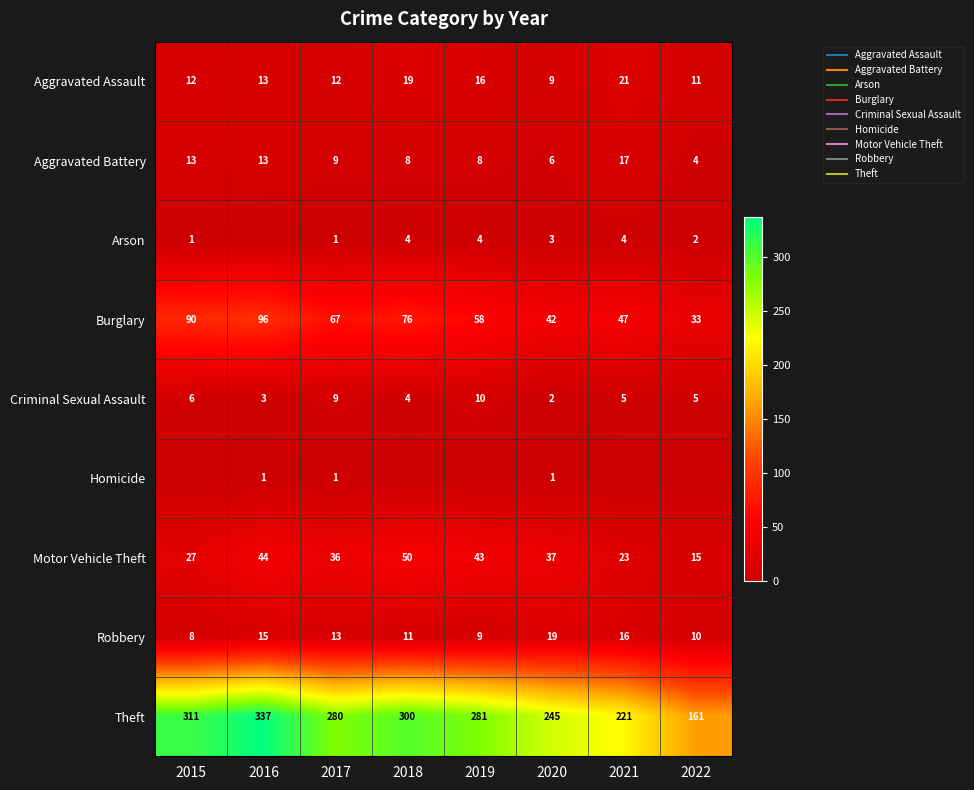

Which category has the lowest value in the Theft series?

2022